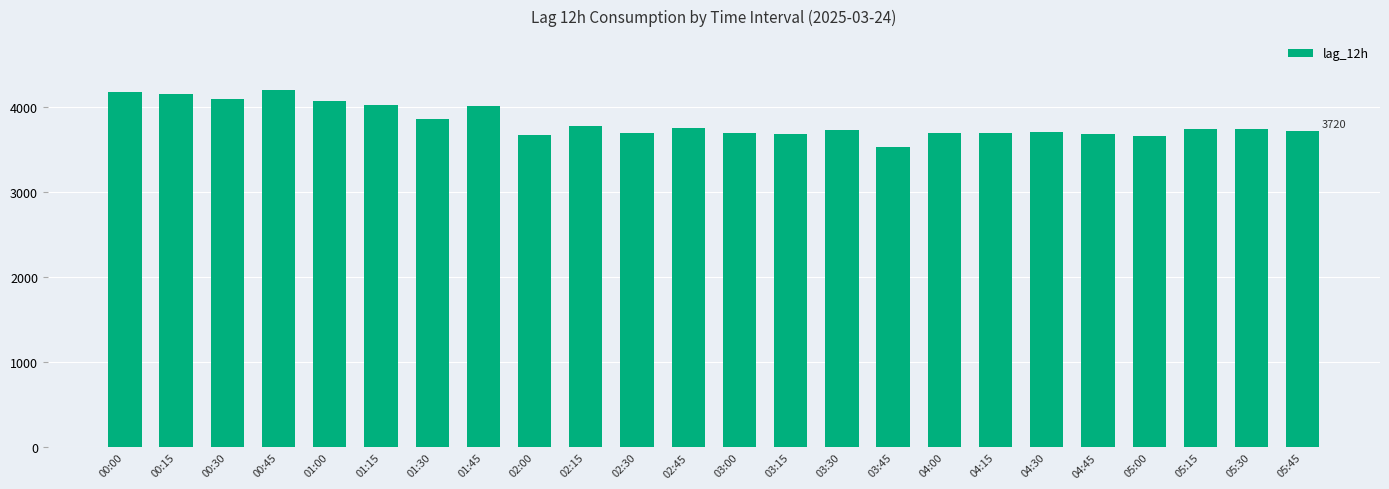

At which label does the data first exceed 3747?

00:00